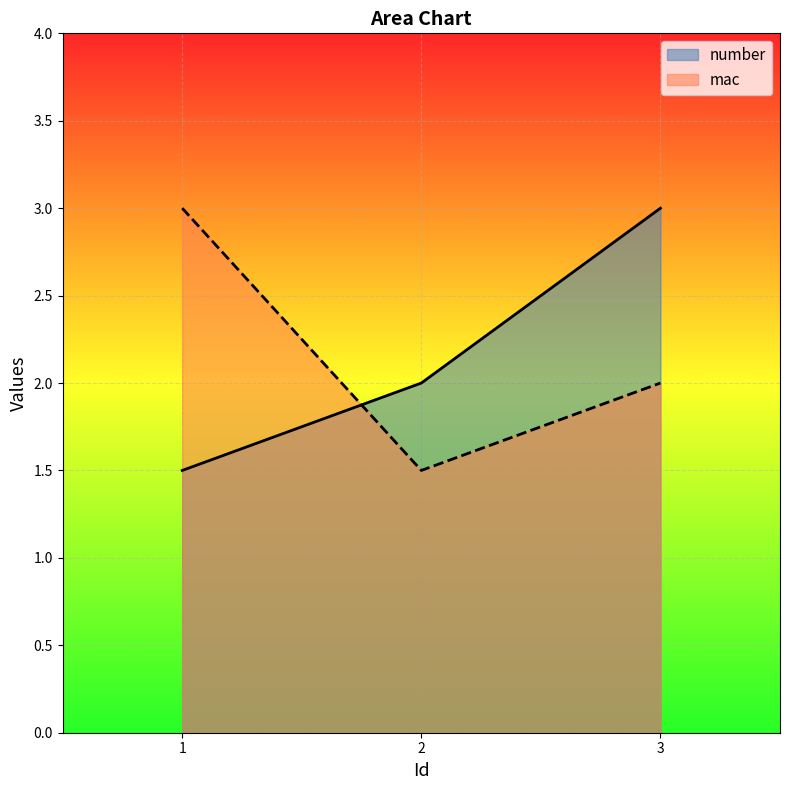

Between 3 and 1, which is larger?

3